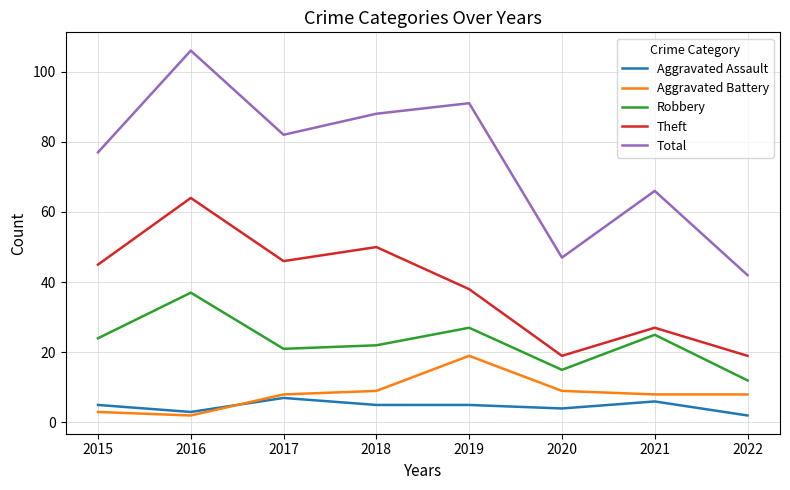

Reading left to right, what are all the values shown in this chart?

Aggravated Assault: 2015=5	2016=3	2017=7	2018=5	2019=5	2020=4	2021=6	2022=2
Aggravated Battery: 2015=3	2016=2	2017=8	2018=9	2019=19	2020=9	2021=8	2022=8
Robbery: 2015=24	2016=37	2017=21	2018=22	2019=27	2020=15	2021=25	2022=12
Theft: 2015=45	2016=64	2017=46	2018=50	2019=38	2020=19	2021=27	2022=19
Total: 2015=77	2016=106	2017=82	2018=88	2019=91	2020=47	2021=66	2022=42